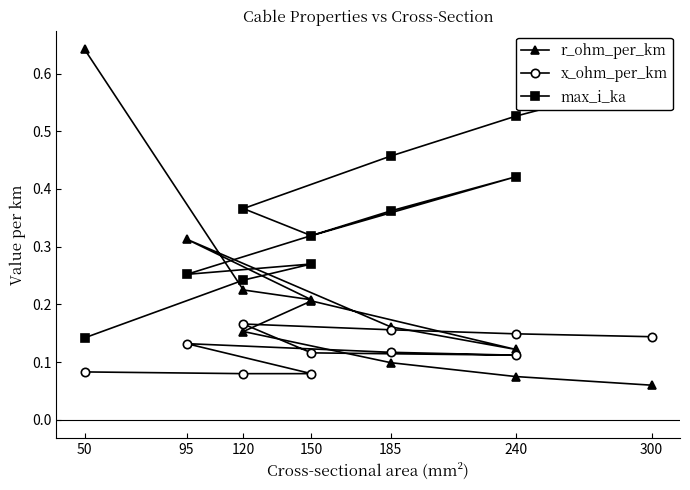

Which label corresponds to the largest value in the chart?

50